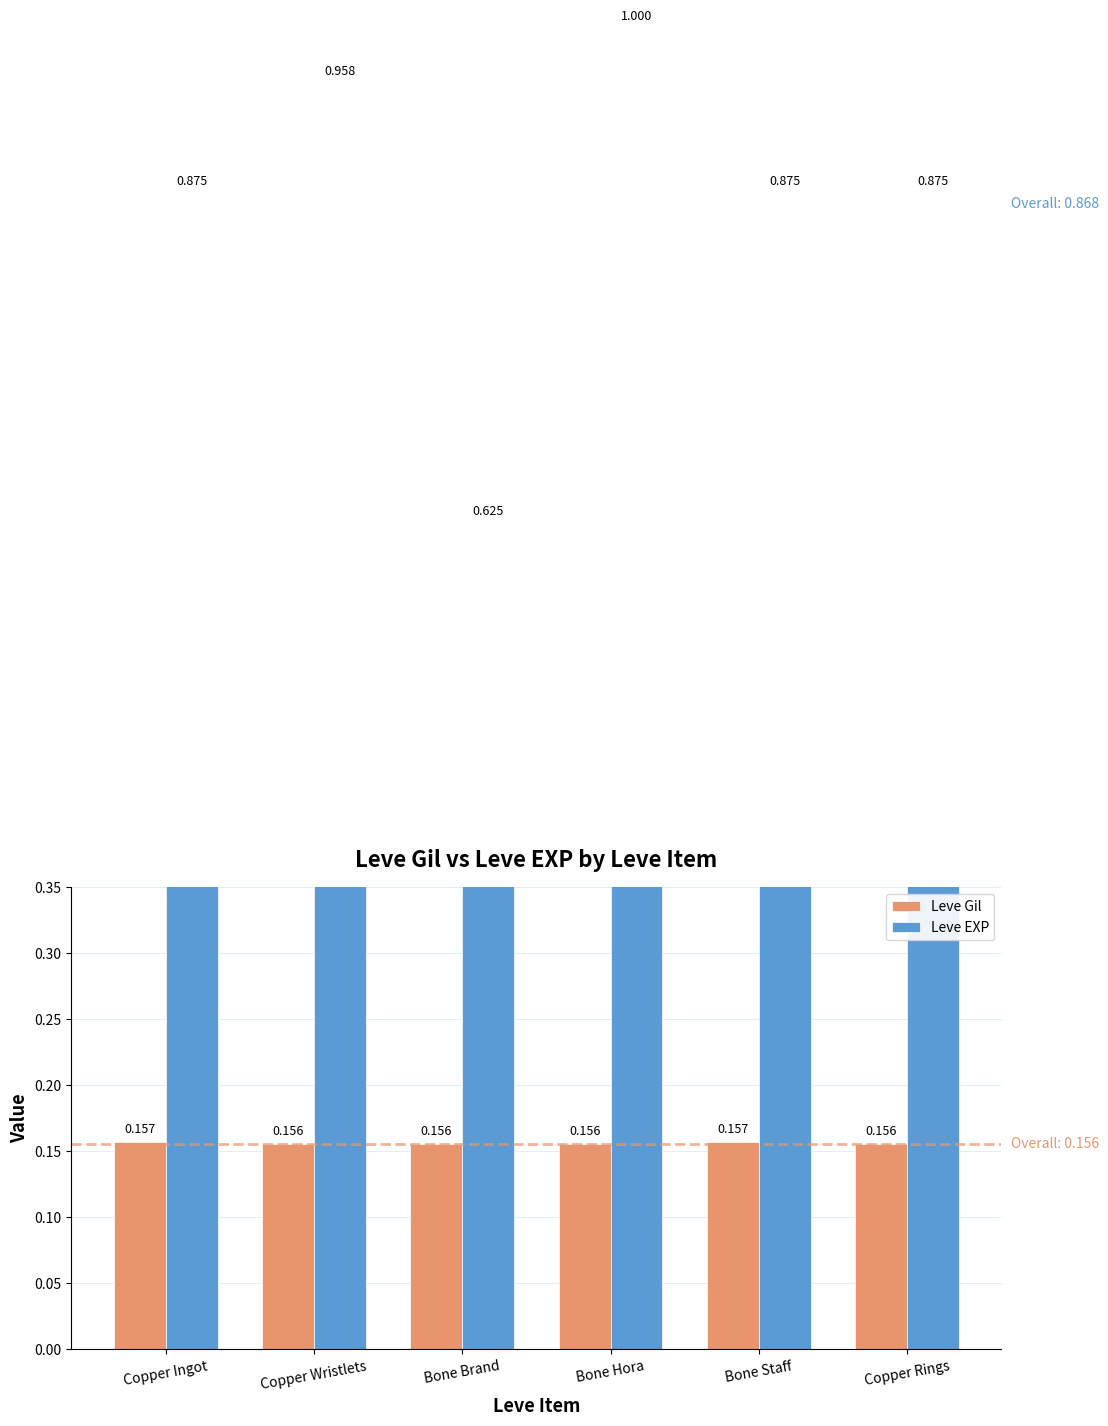

Is it true that Leve EXP equals 0.3 at Copper Rings?

False